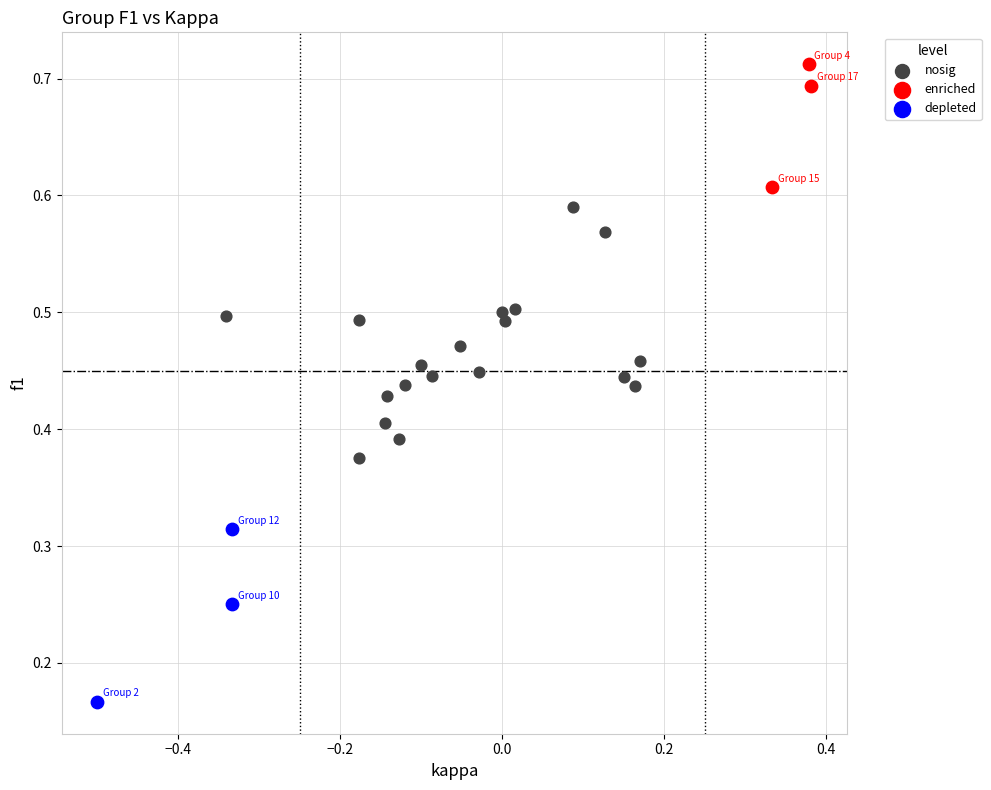

Which series contains the lowest Y value?

depleted